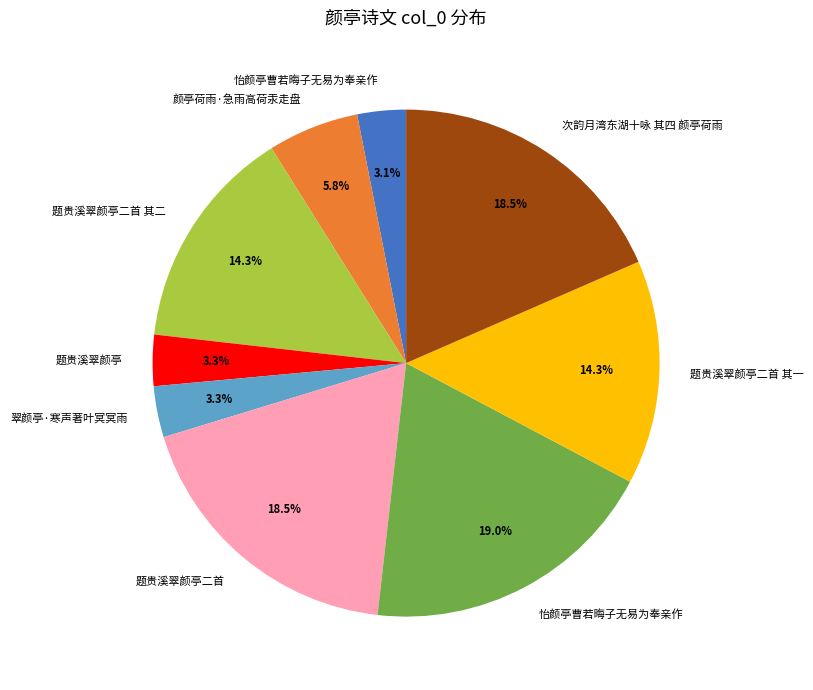

Is there any slice that represents more than half of the pie?

No